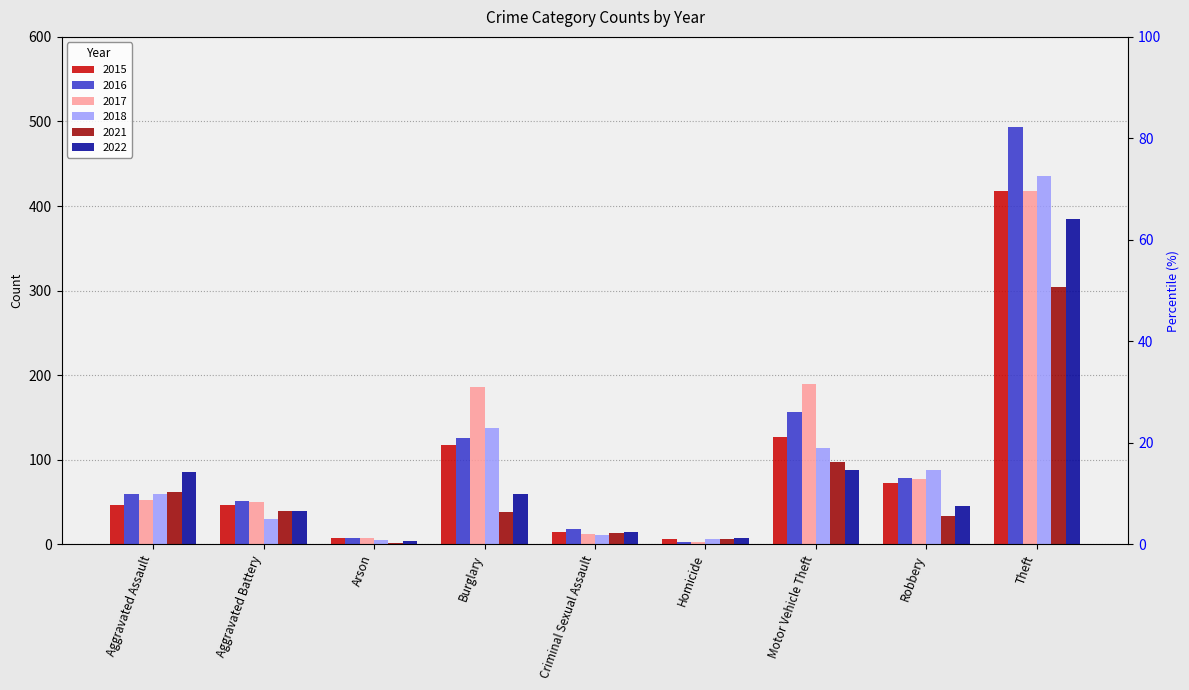

What is the average value of the 2017 series?

111